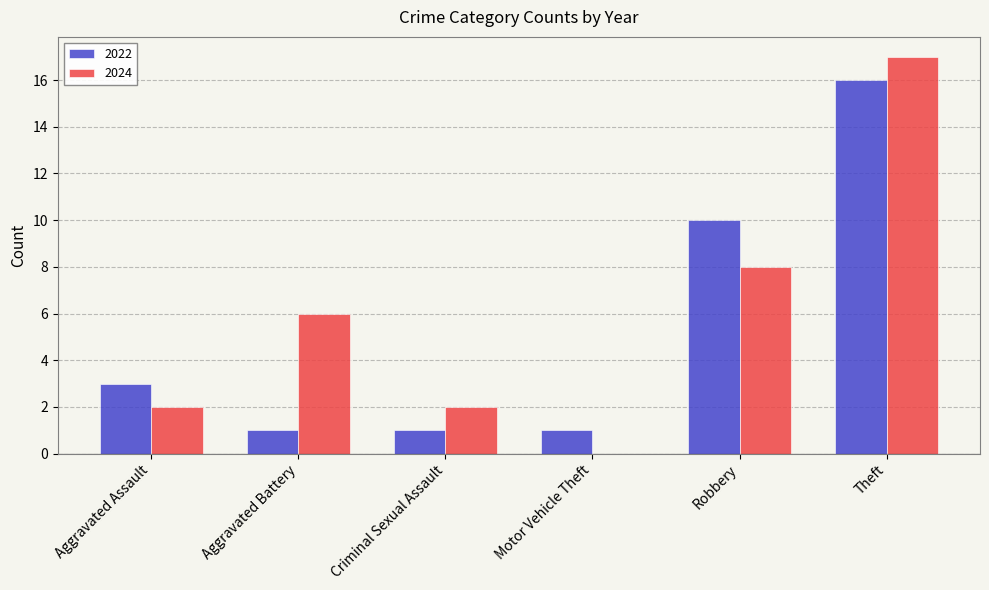

Between Aggravated Battery and Robbery, which series saw the biggest shift?

2022